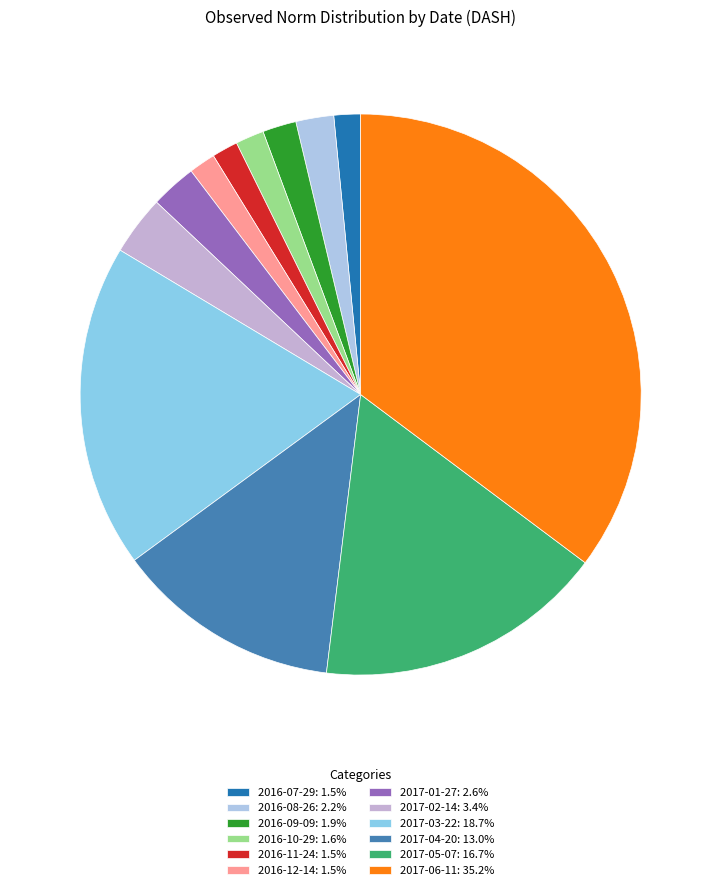

What percentage do 2016-07-29 and 2017-02-14 together represent?

5.0%